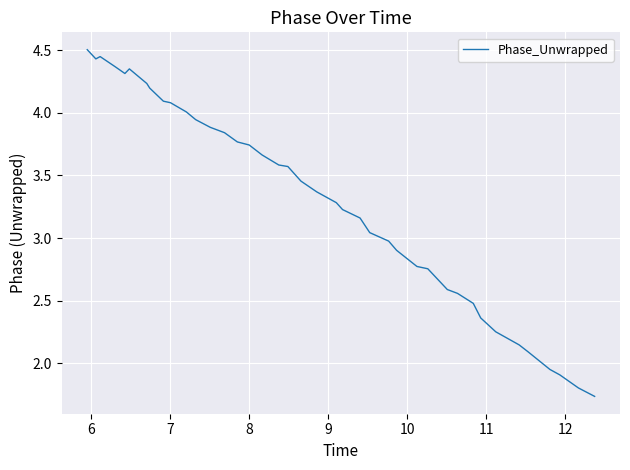

What is the maximum value shown in the chart?

4.5